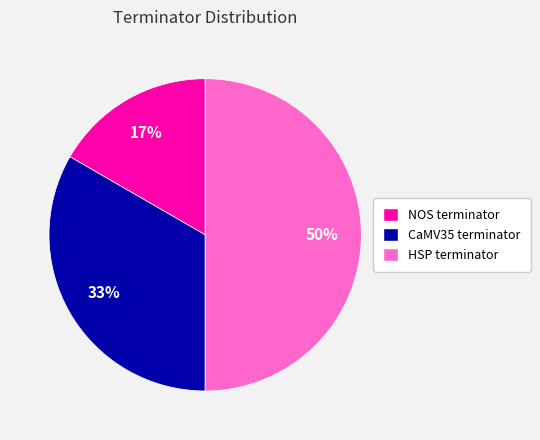

What percentage is the HSP terminator slice, to the nearest percent?

50%